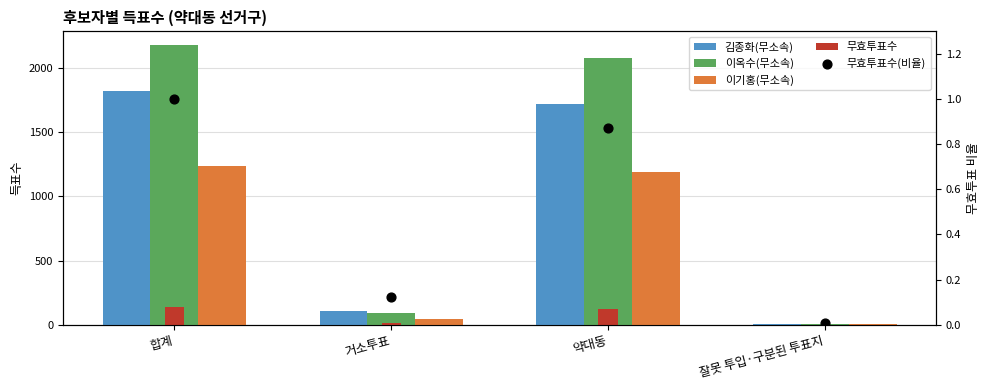

Which series has the largest total across all categories?

이옥수(무소속)